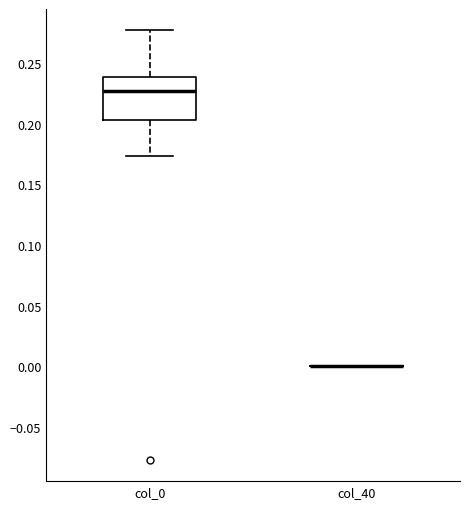

Reading left to right, read every box against the y-axis: the position of its median line, the range the box covers, and the ends of its whiskers. The values are not printed on the chart, so give them approximately, as read against the axis.

col_0: median 0.225, box 0.205 to 0.240, whiskers 0.175 to 0.275
col_40: box collapsed to a line at 0.000, whiskers 0.000 to 0.000